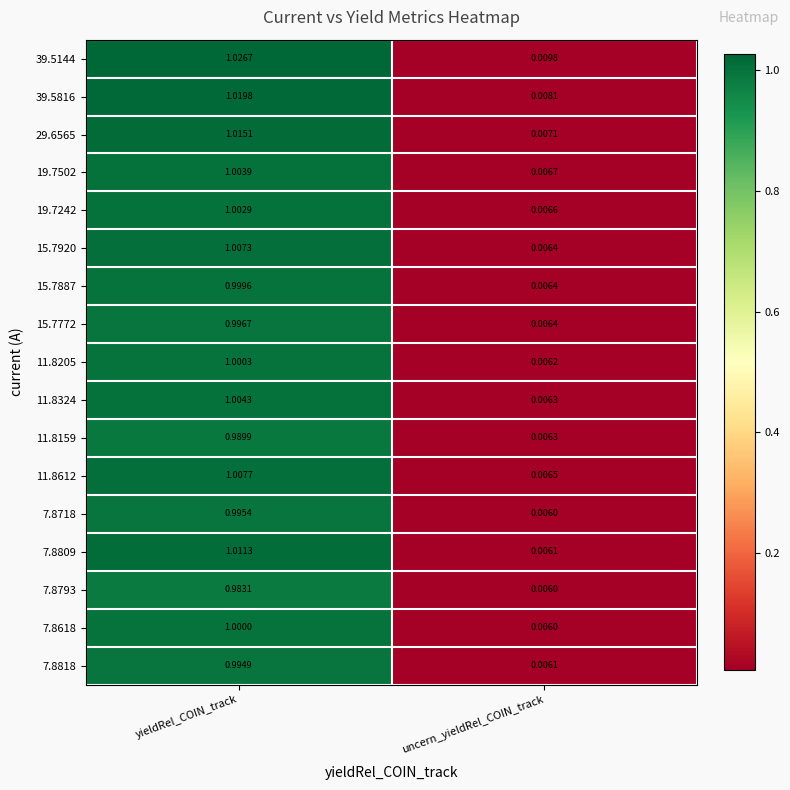

At how many categories does at least one series exceed 0?

2